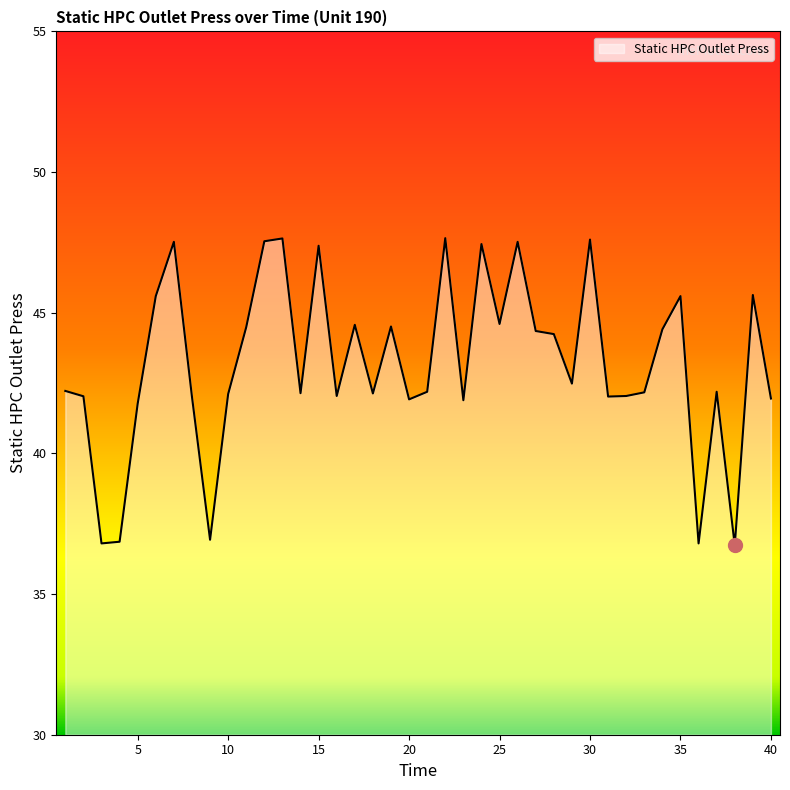

What is the difference between the maximum and minimum values?

10.9